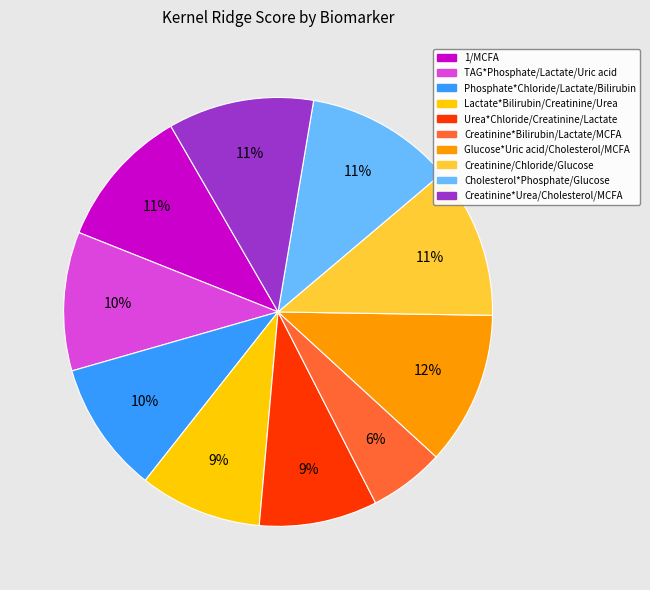

How many slices are in this pie chart?

10